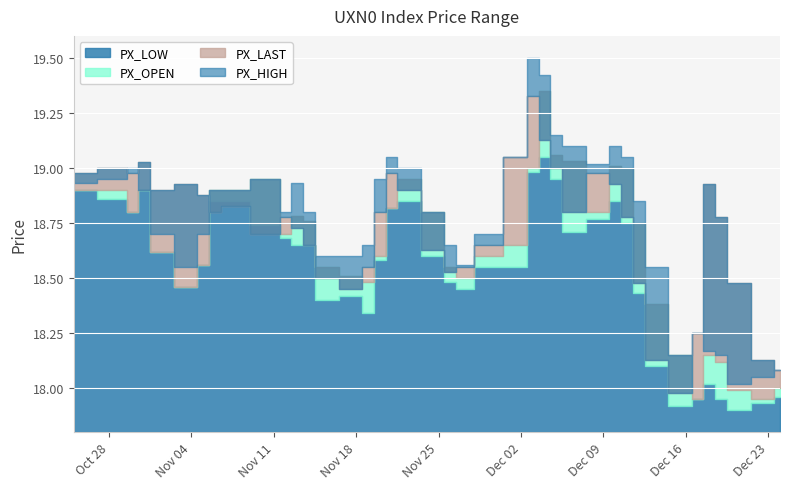

What is the spread (max minus min) of values at 2019-12-11?

0.3